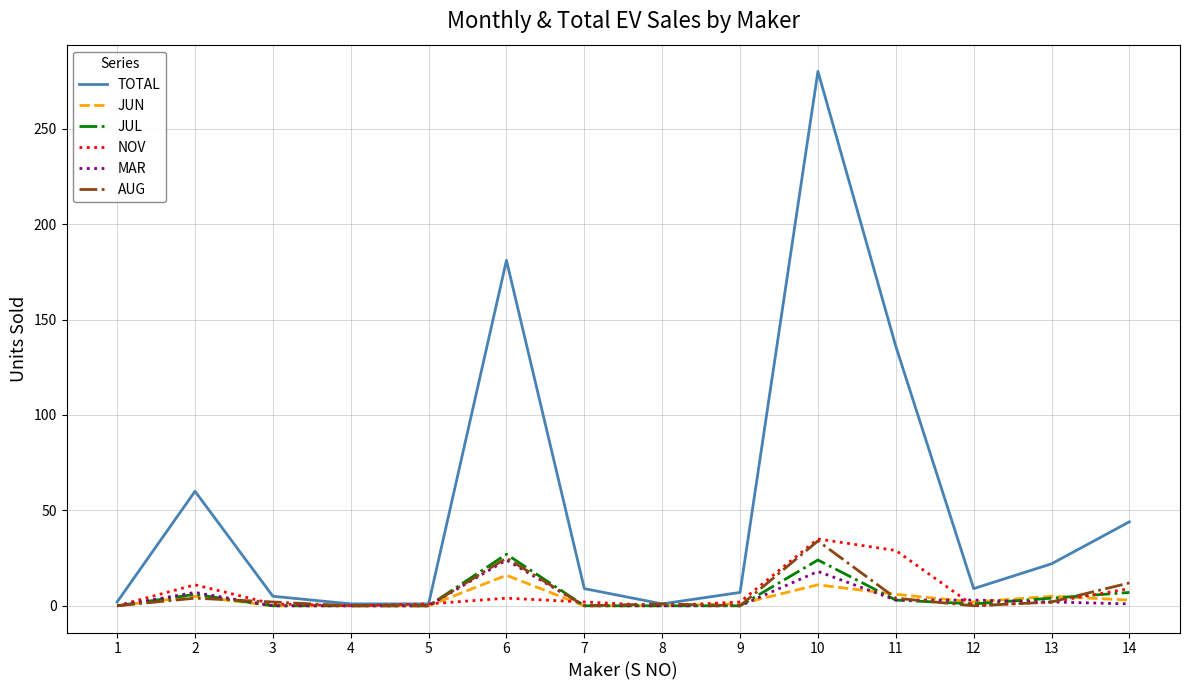

Which series has the largest range (max minus min)?

TOTAL